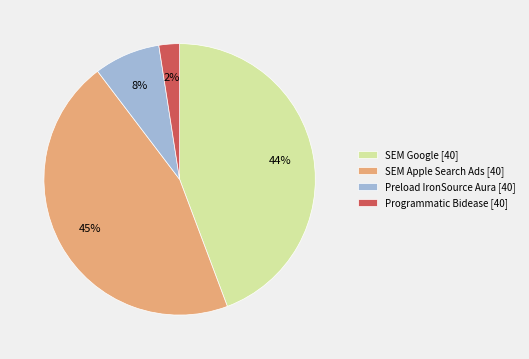

Do Preload IronSource Aura [40] and SEM Google [40] together represent more than half of the pie?

Yes